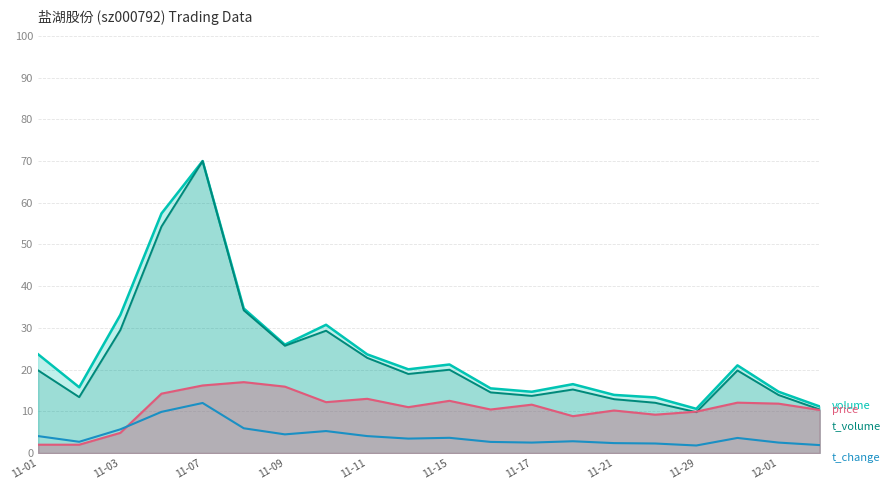

What is the greatest value displayed?

70.0